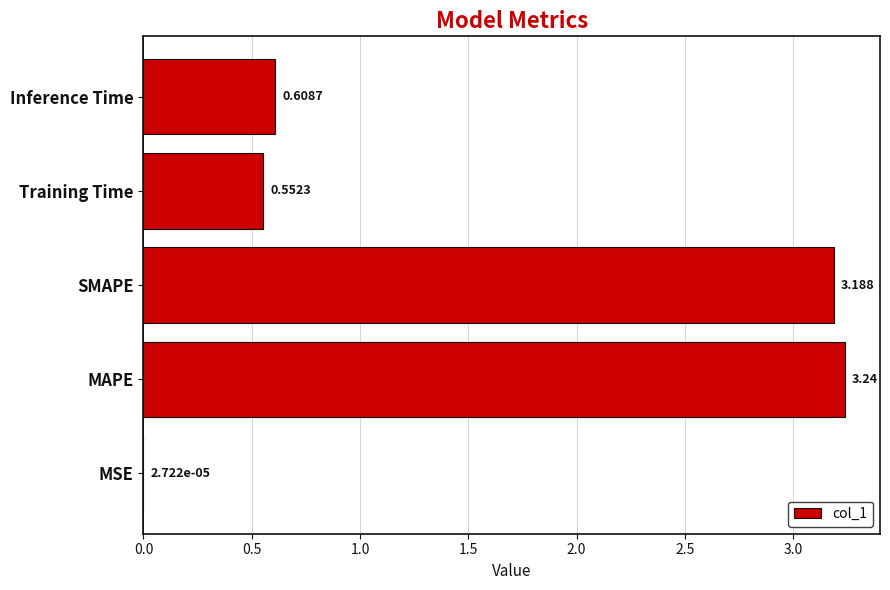

Which has a higher value, MSE or SMAPE?

SMAPE